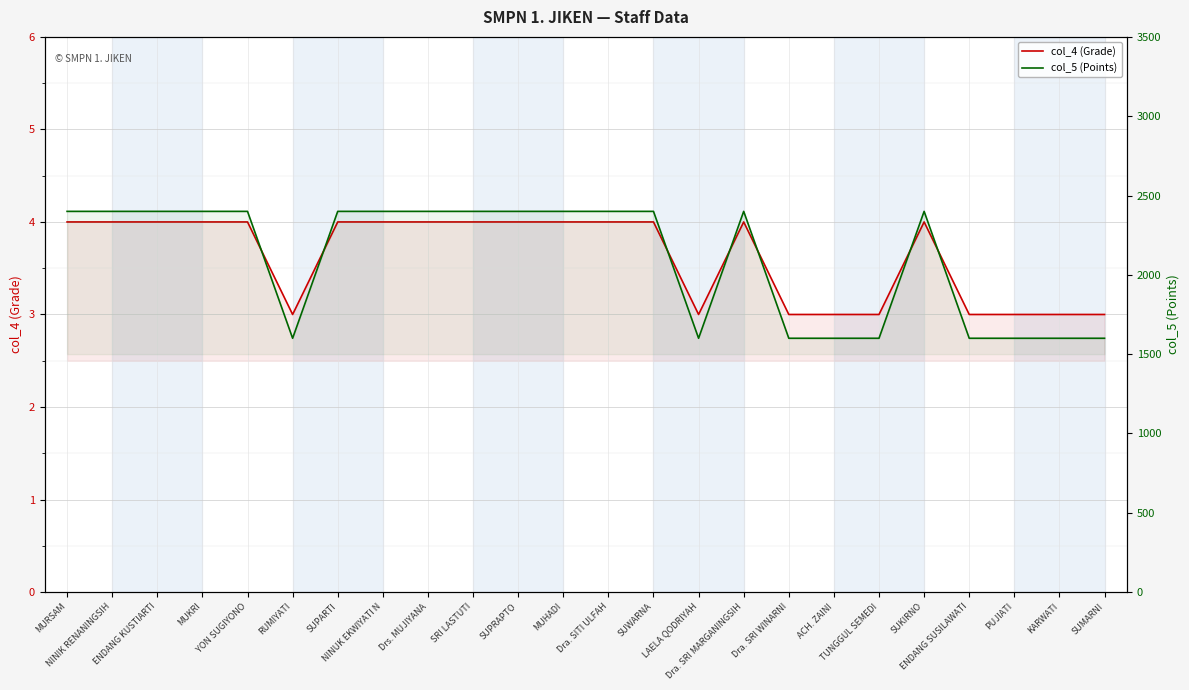

What is the spread (max minus min) of values at RUMIYATI?

1597